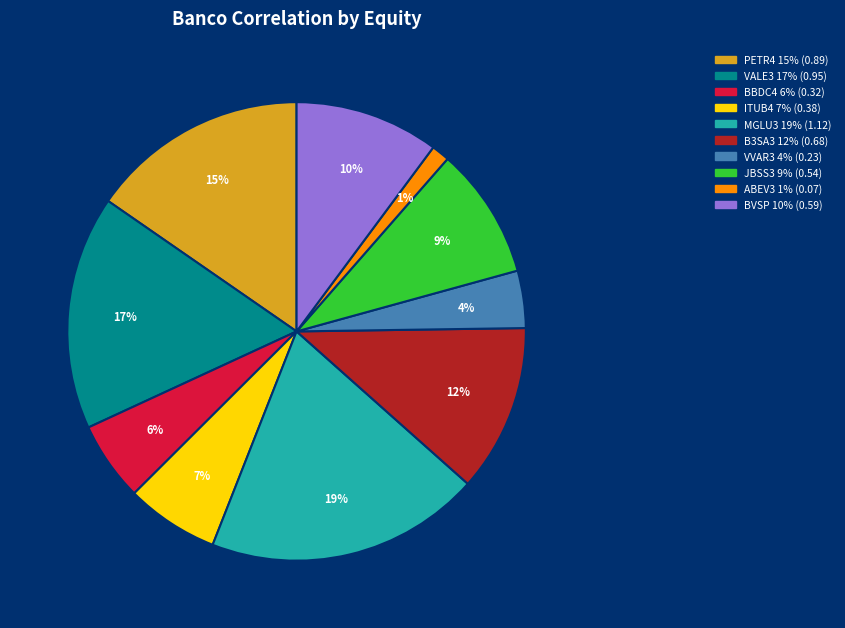

Does any single category account for the majority?

No